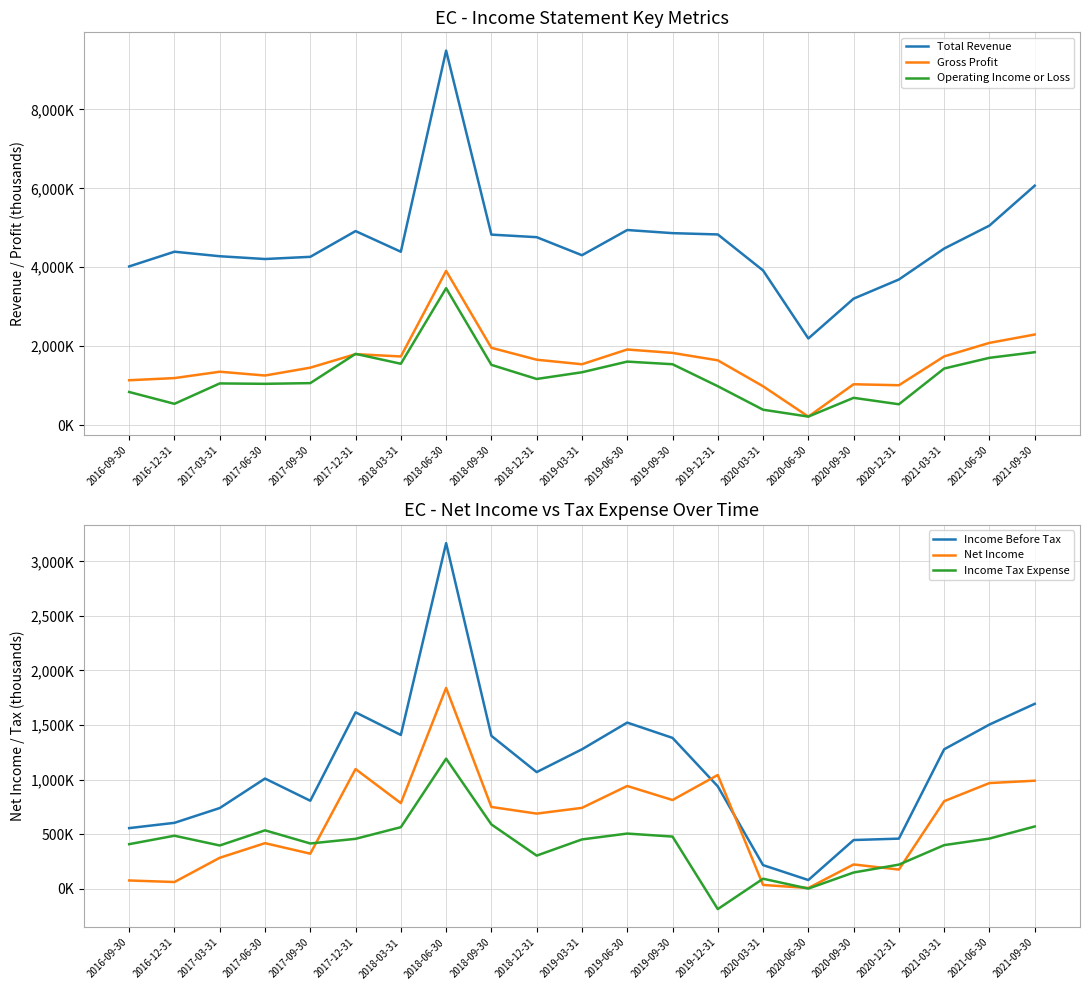

True or false: Operating Income or Loss and Total Revenue intersect in this chart.

False